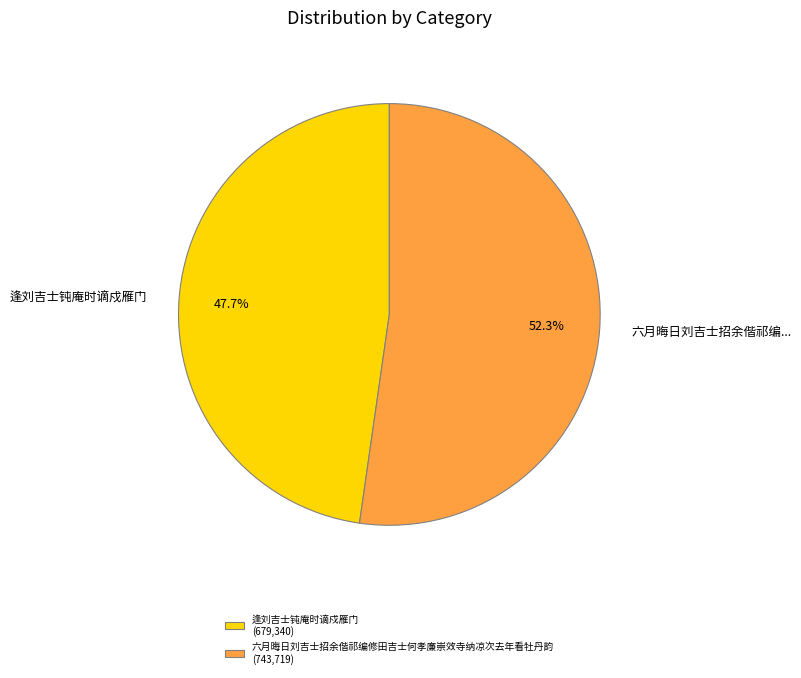

To the nearest percent, what percentage of the pie is 逢刘吉士钝庵时谪戍雁门?

48%